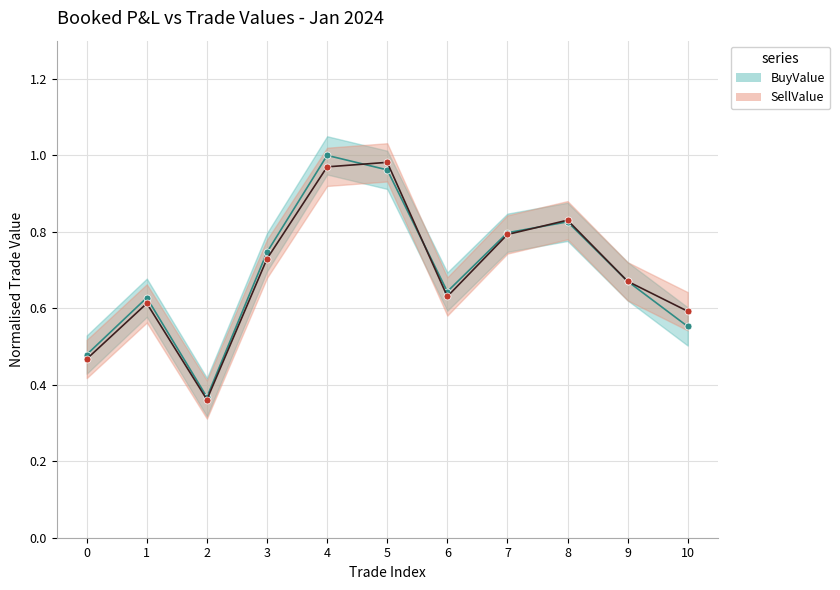

True or false: SellValue and BuyValue intersect in this chart.

True